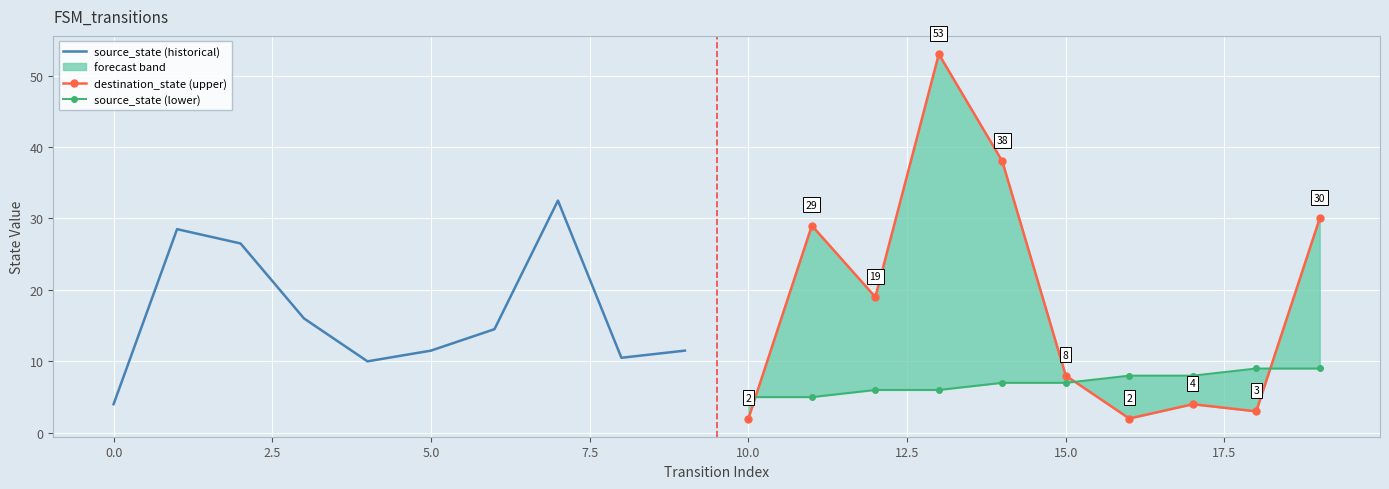

What is the value of the destination_state (upper) point at the 8th from the left?

4.0